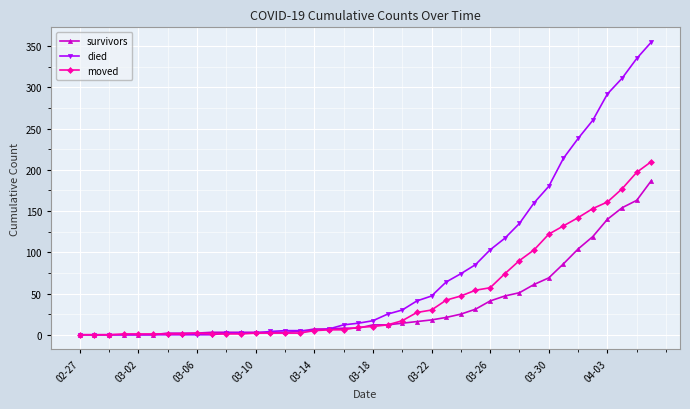

How many values in the survivors series are below 12?

20